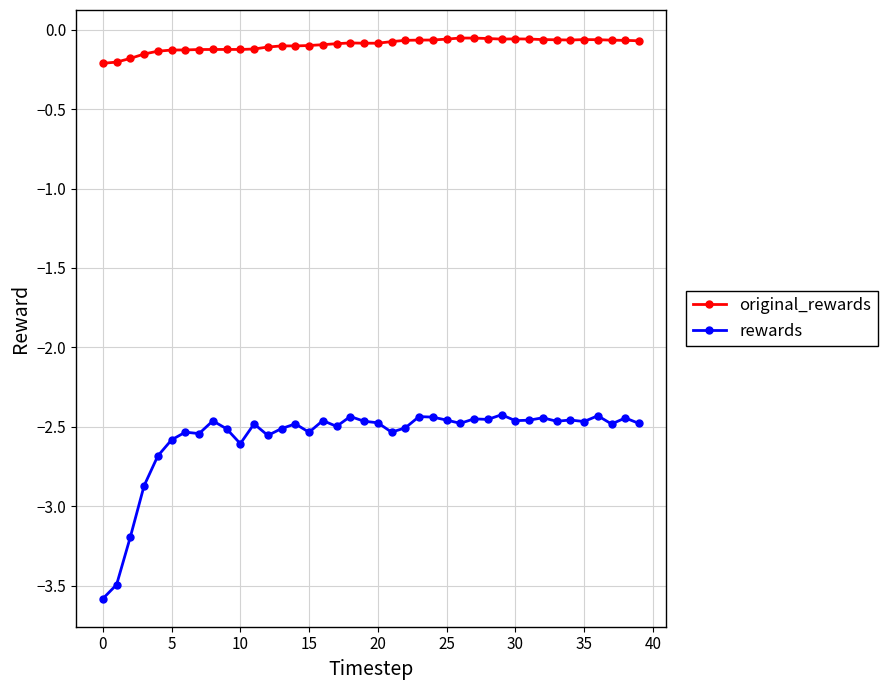

Rank the series by their average value, from highest to lowest.

original_rewards, rewards